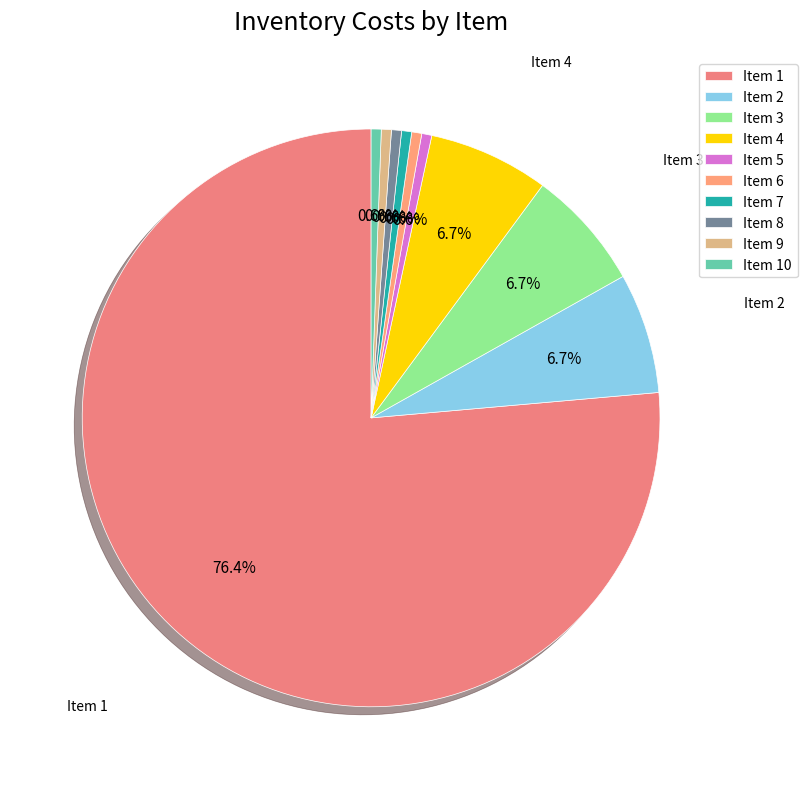

How many segments does this pie chart have?

10